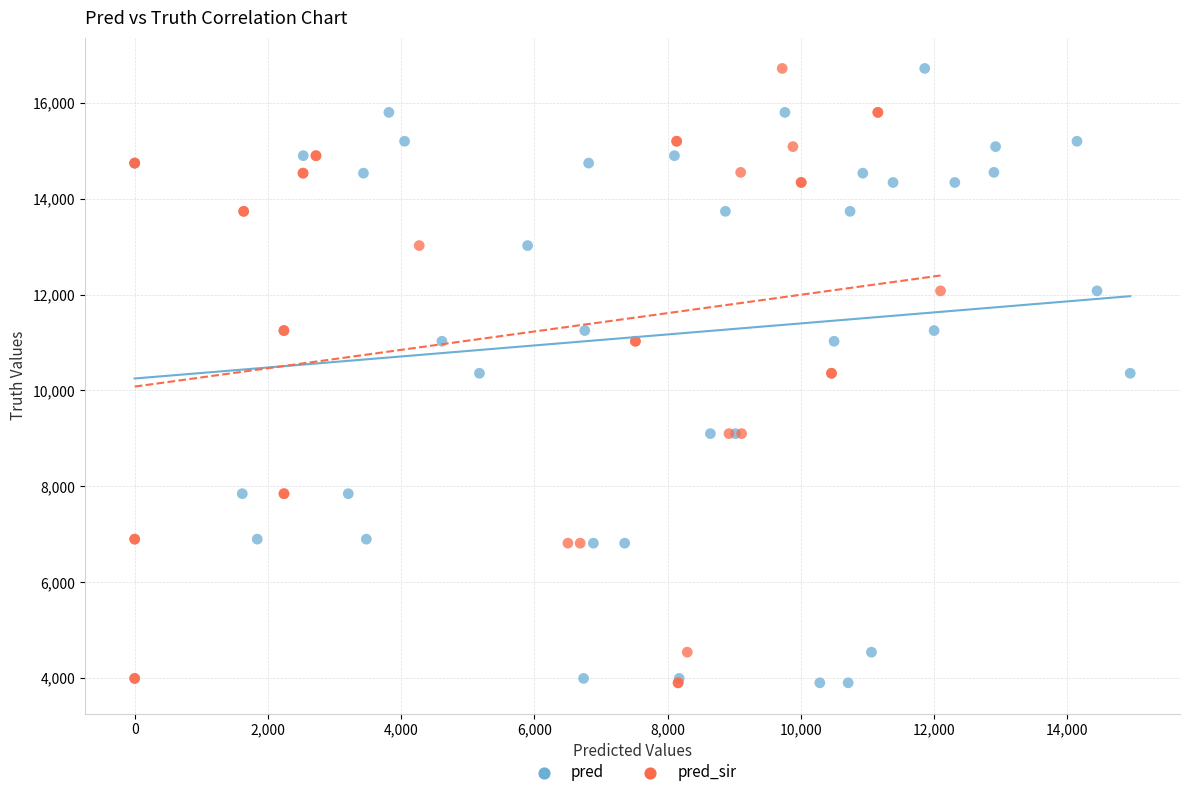

What are all the series names shown in the legend?

pred, pred_sir